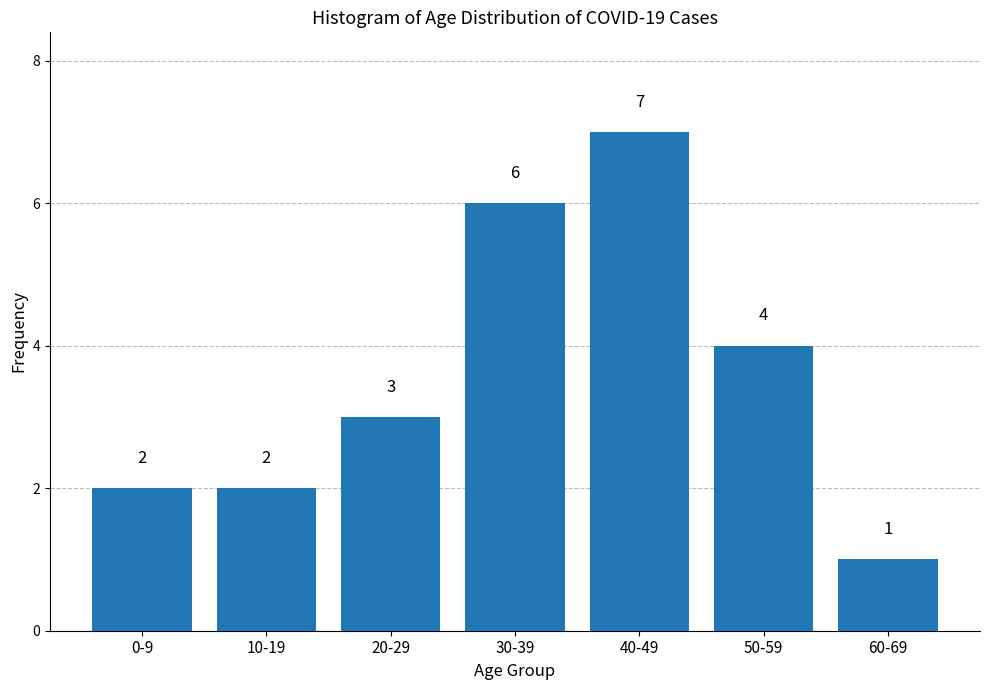

Reading right to left, list all the values displayed in this chart.

60-69=1	50-59=4	40-49=7	30-39=6	20-29=3	10-19=2	0-9=2